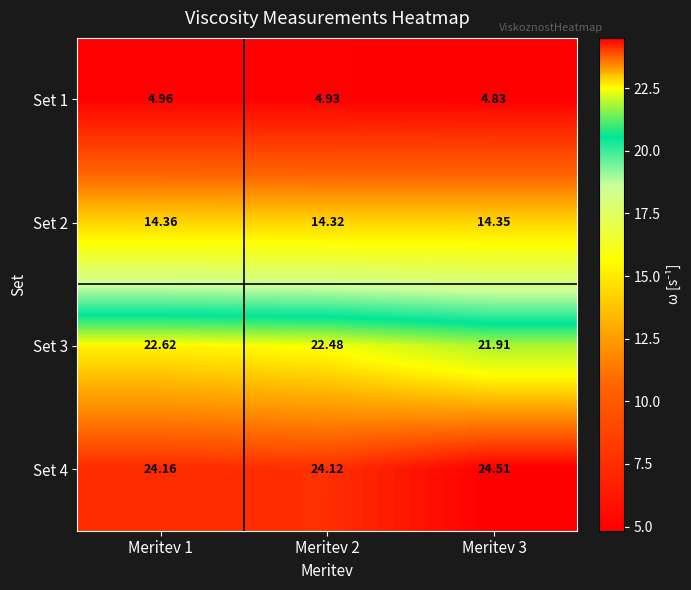

Between Meritev 3 and Meritev 1, which is larger?

Meritev 1